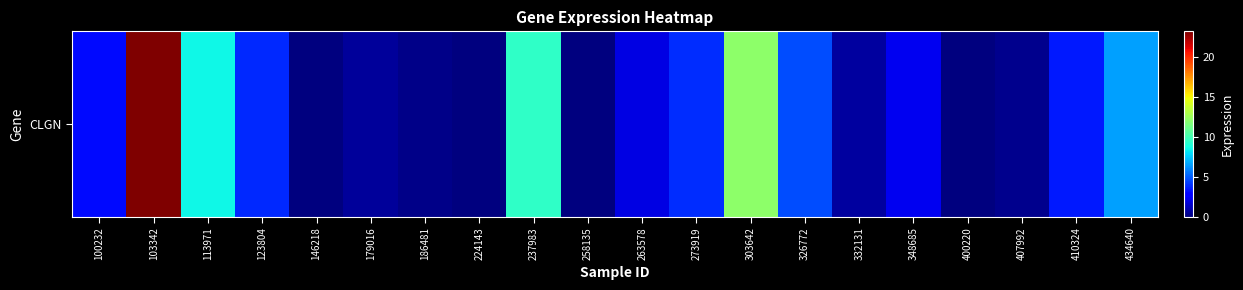

How many values are above zero?

16